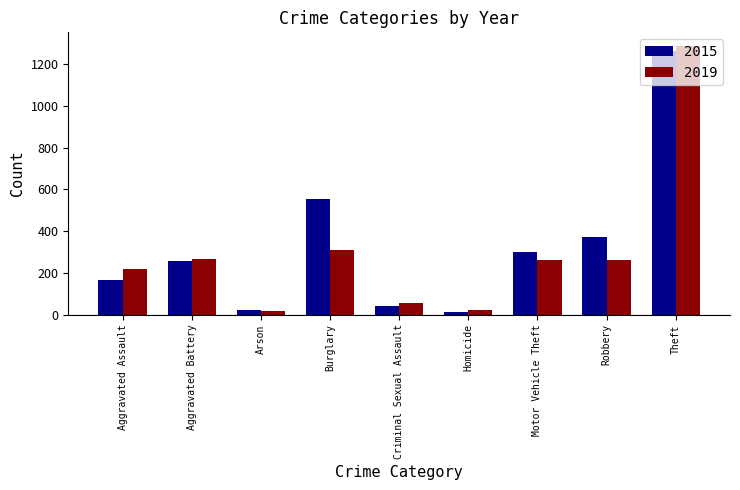

What is the difference between the highest and lowest values at Arson?

6